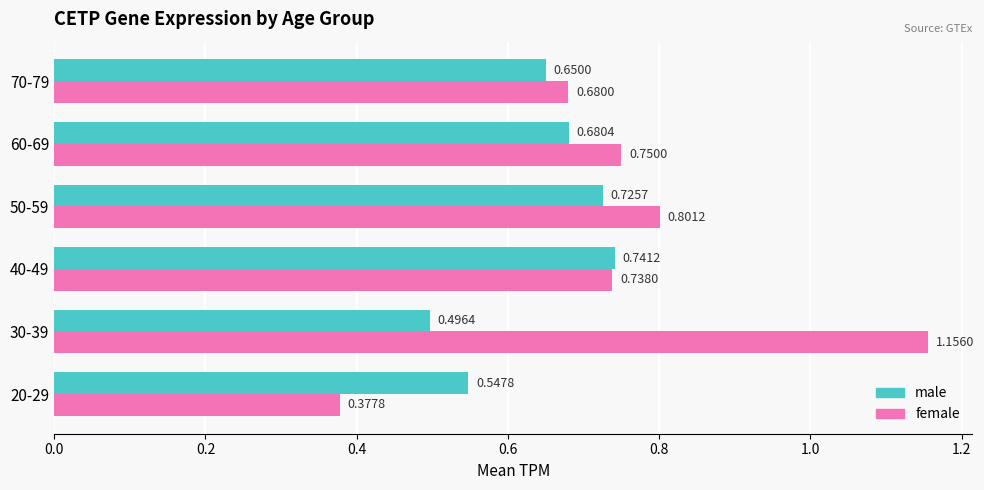

Rank the series by their maximum value, from highest to lowest.

female, male